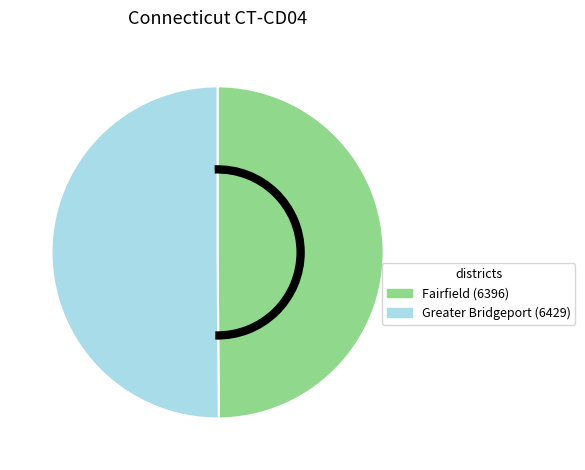

Approximately how many times larger is the value at Greater Bridgeport (6429) compared to Fairfield (6396)?

1.0